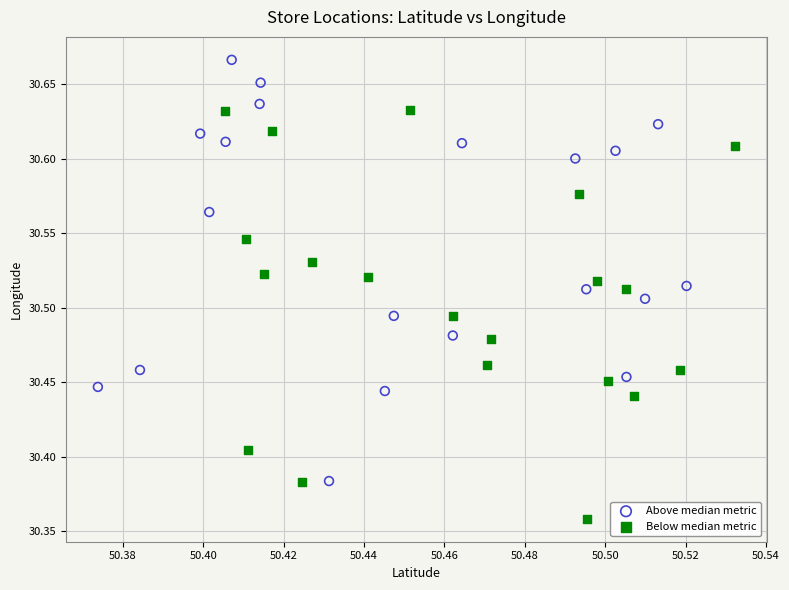

Which series contains the lowest Y value?

Below median metric